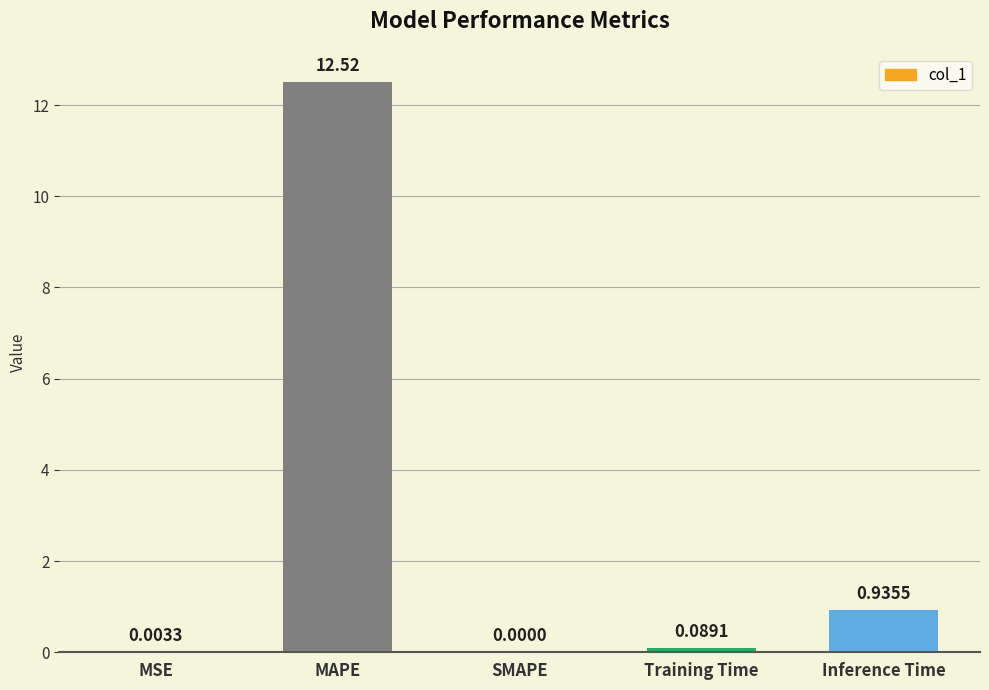

What is the change in value from SMAPE to Training Time?

+0.1